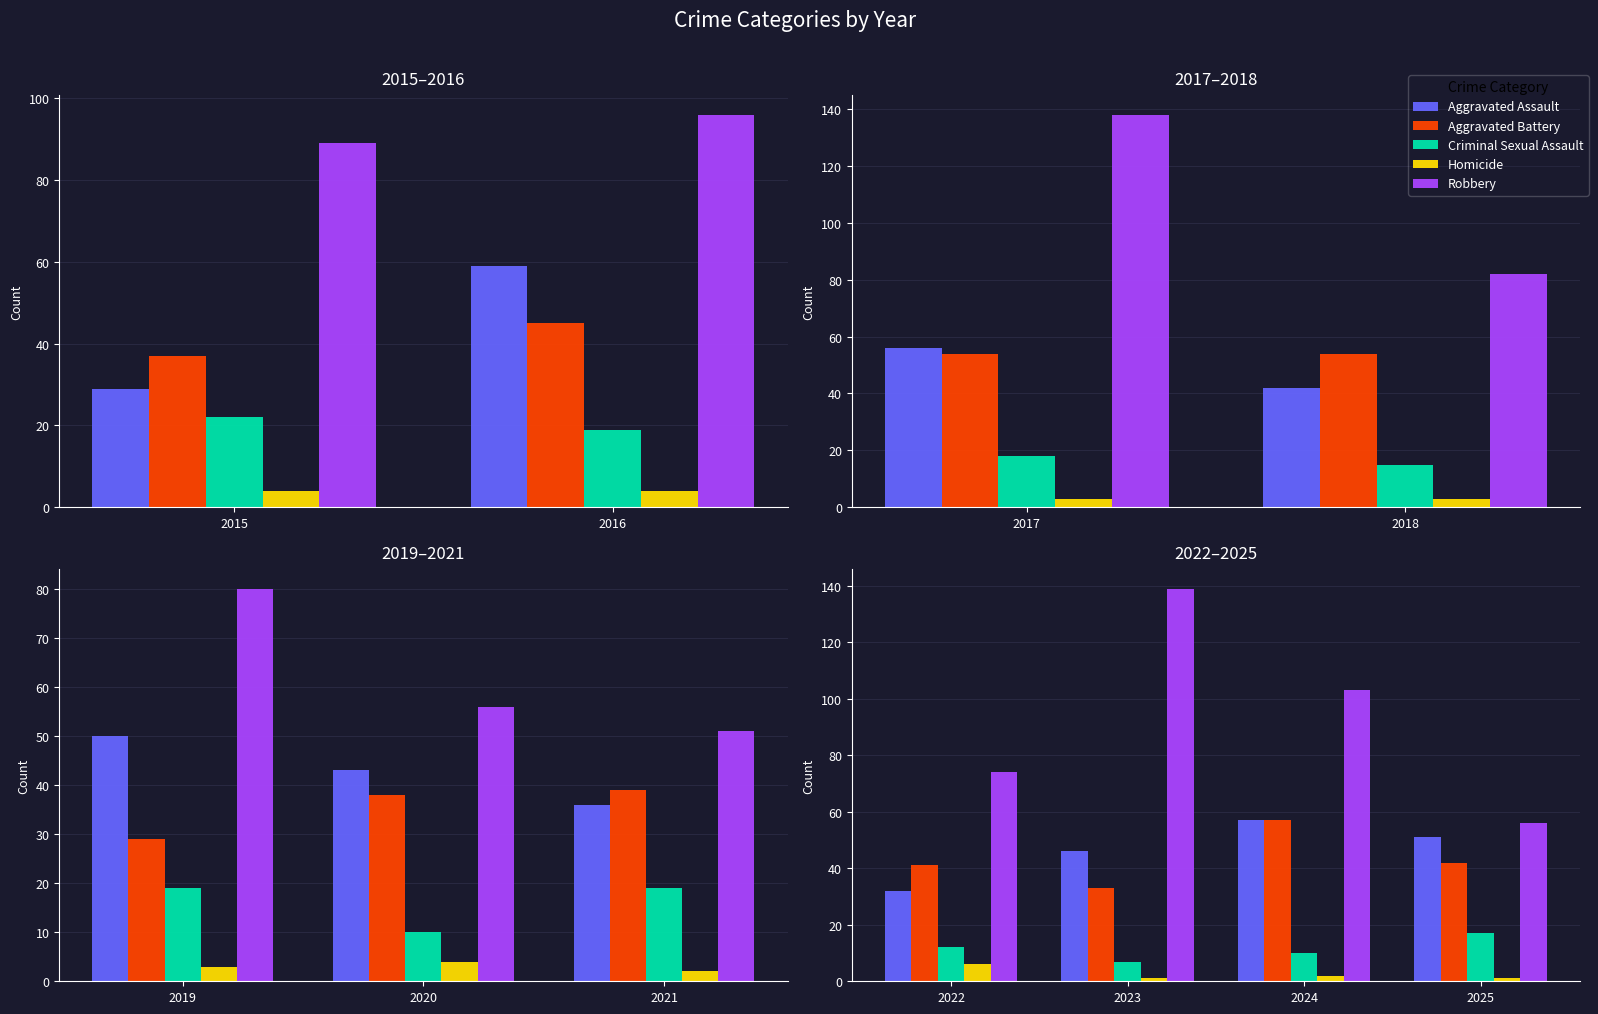

Which series changed the most between 2022 and 2024?

Robbery